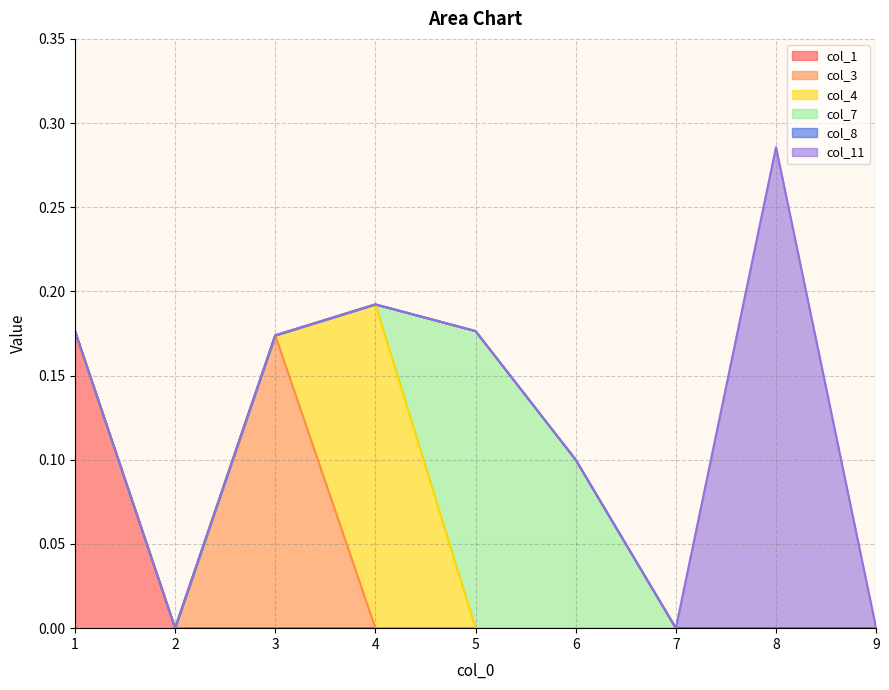

Does the chart display data point markers on the line(s)?

No